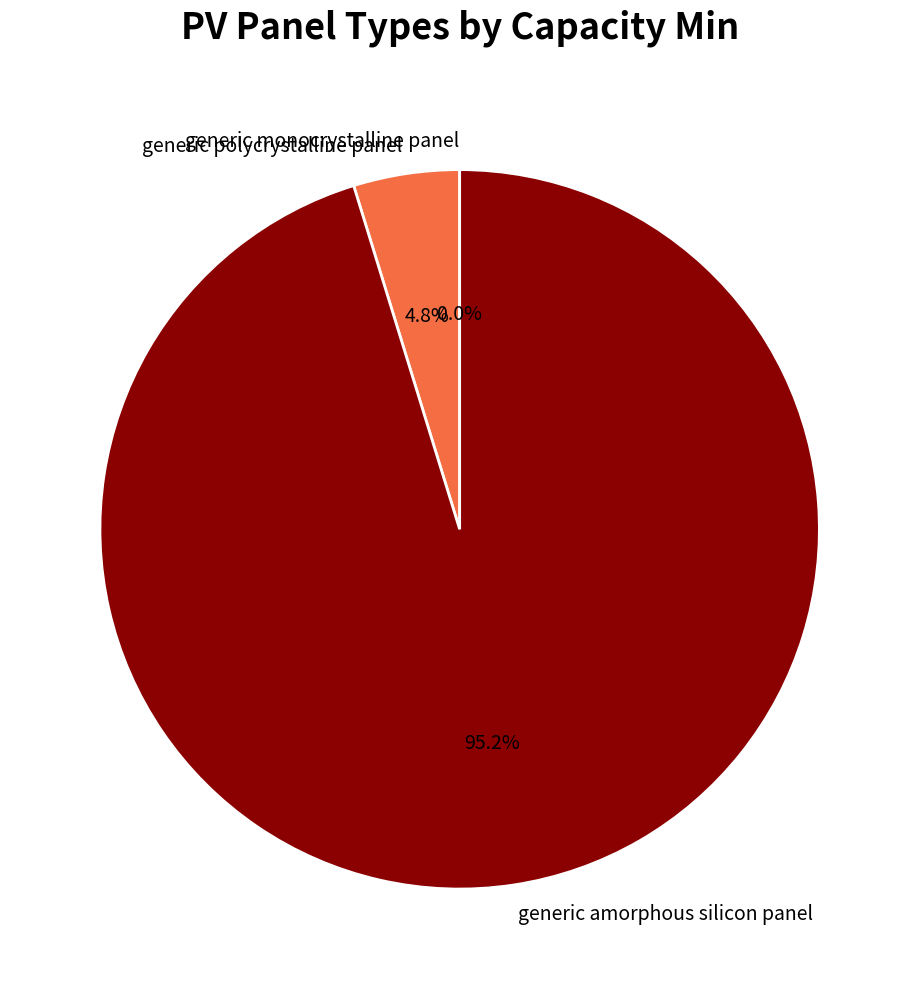

Which slice is the largest?

generic amorphous silicon panel